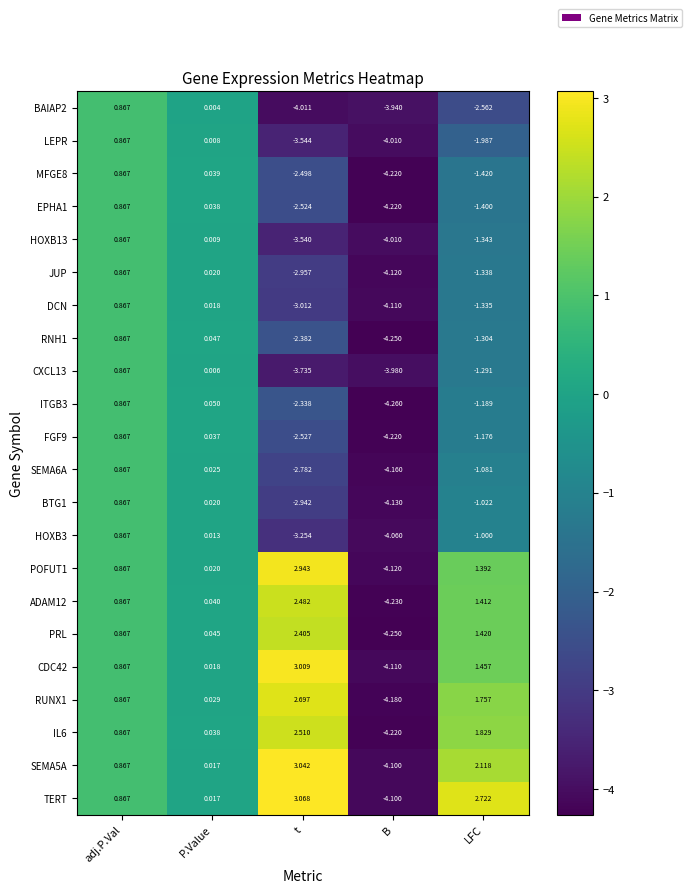

Which category has the highest value in the IL6 series?

t